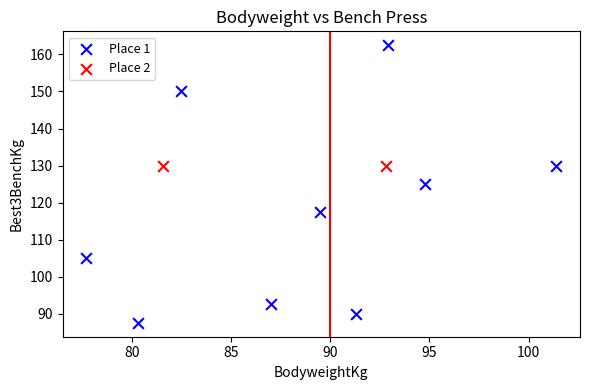

What are all the series names shown in the legend?

Place 1, Place 2